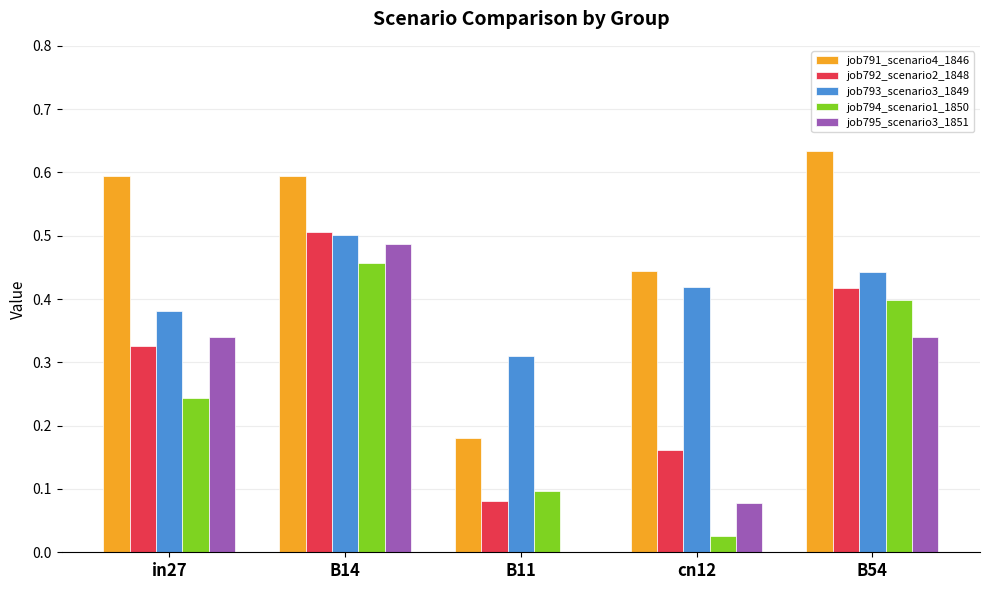

The job792_scenario2_1848 series shows 0.1 at B11. True or false?

True